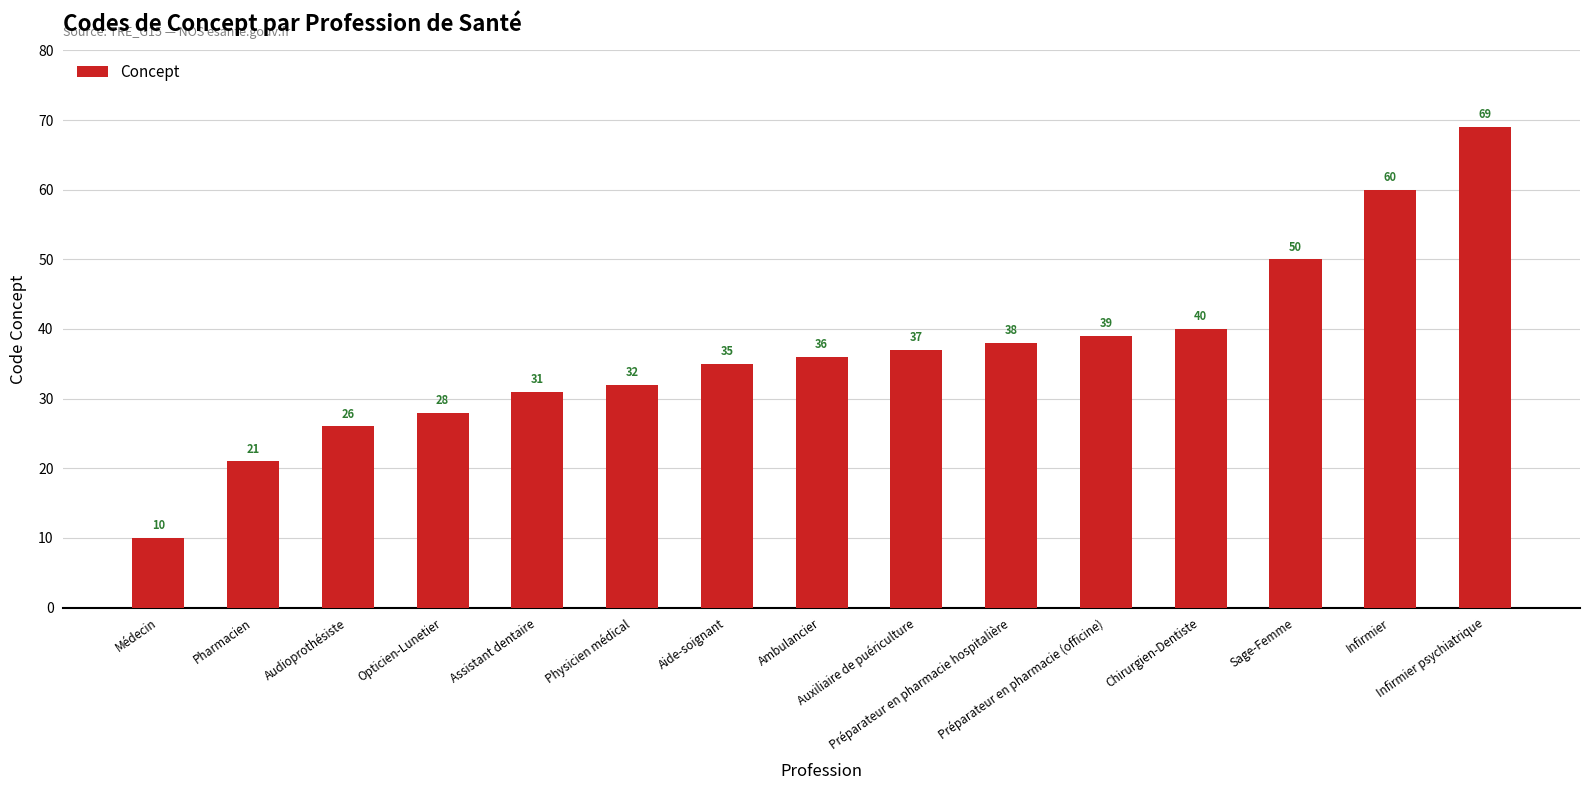

What is the difference between the values at Sage-Femme and Chirurgien-Dentiste?

10